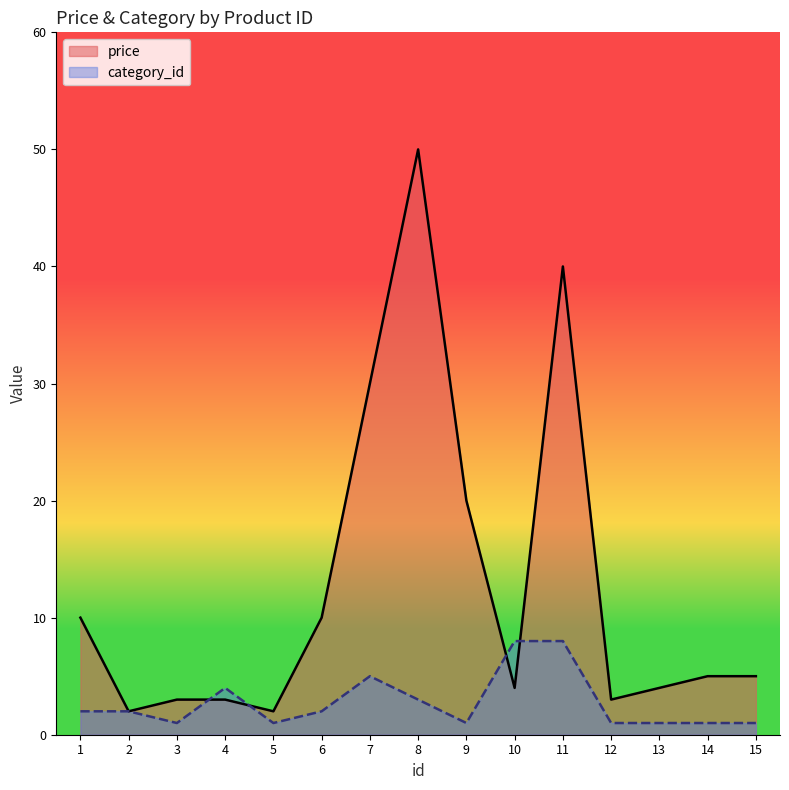

Which label corresponds to the largest value in the chart?

8